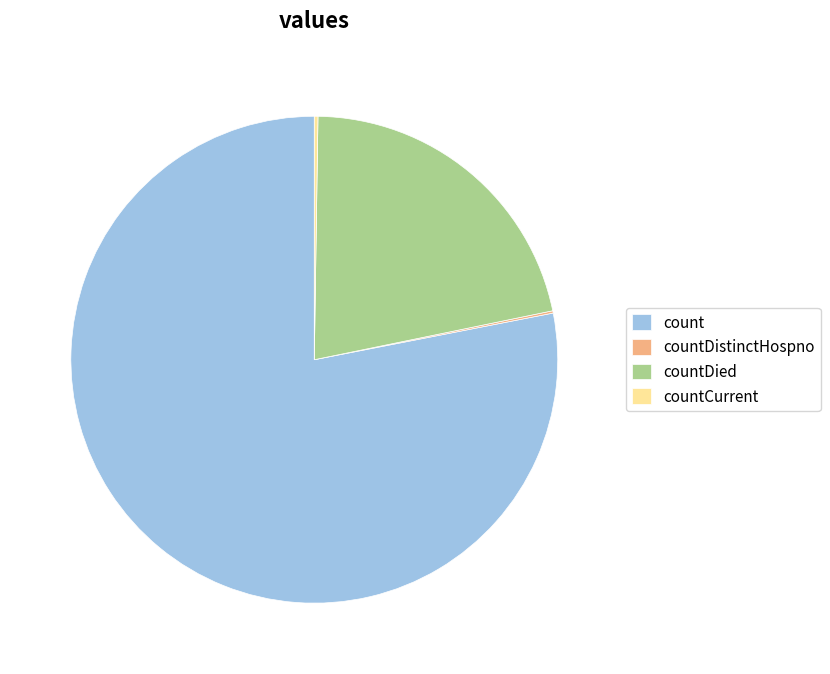

The count slice represents 88% of the pie. True or false?

False